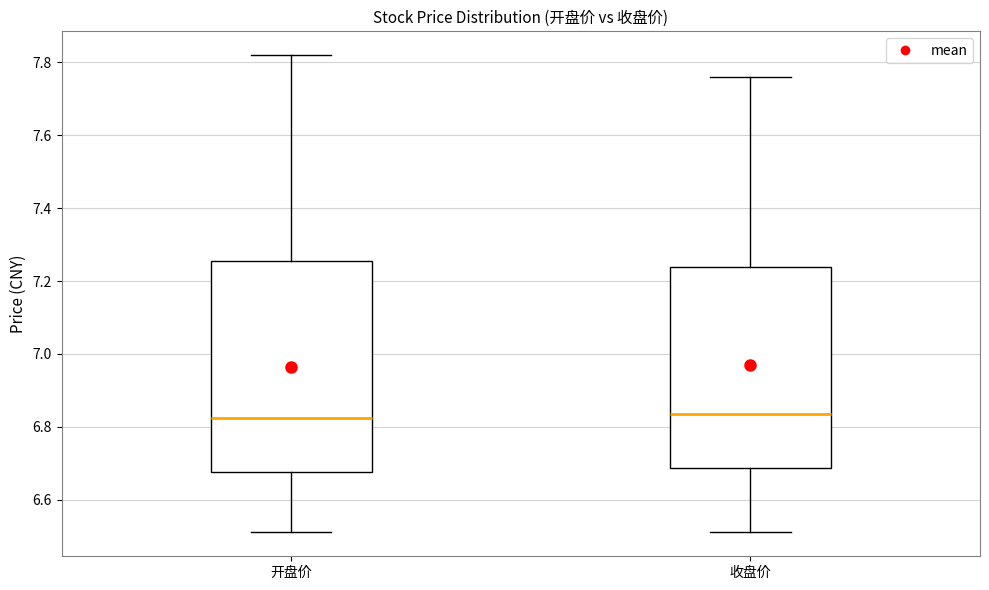

Reading left to right, transcribe this box plot: for each box, give where its median line is, the range the box spans, and where its two whiskers end, as read against the y-axis. The values are not printed on the chart, so give them approximately, as read against the axis.

开盘价: median 6.82, box 6.68 to 7.26, whiskers 6.52 to 7.82
收盘价: median 6.84, box 6.68 to 7.24, whiskers 6.52 to 7.76